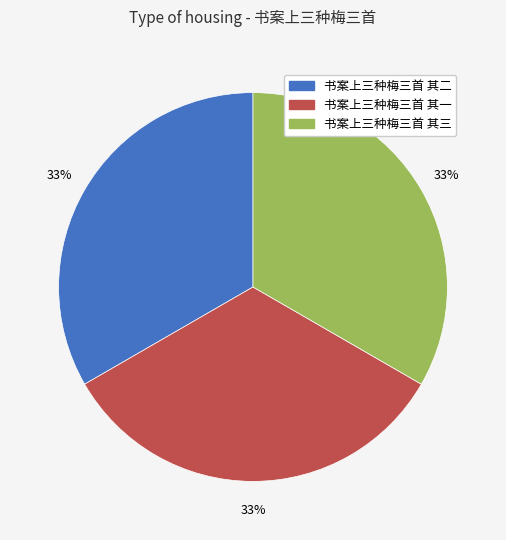

What is the ratio of the value at 书案上三种梅三首 其二 to the value at 书案上三种梅三首 其三?

1.0